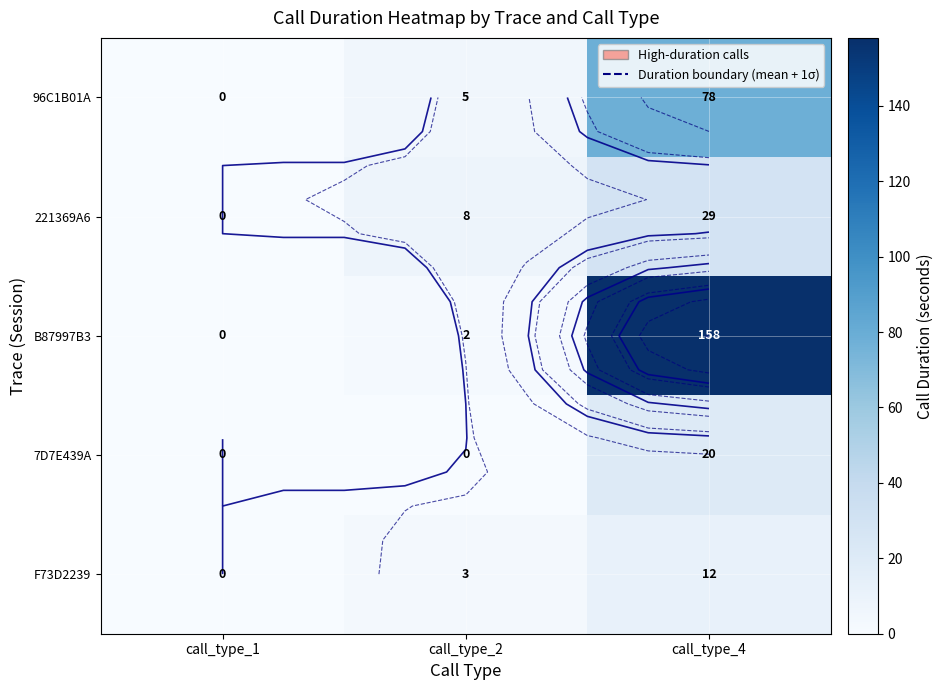

At which label is 221369A6 closest to 14?

call_type_2